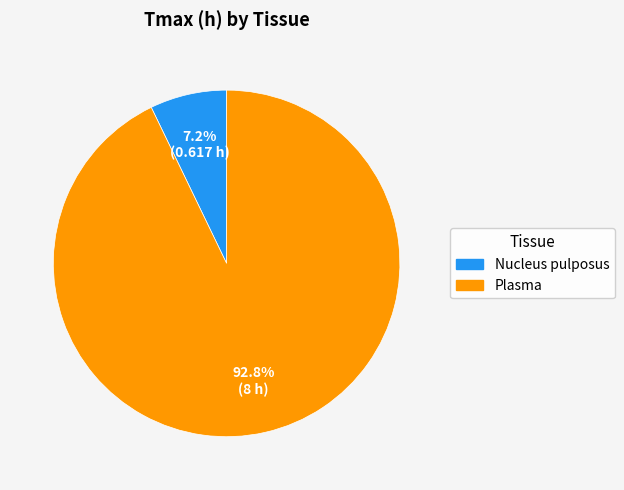

To the nearest percent, what is the combined percentage of Nucleus pulposus and Plasma?

100%